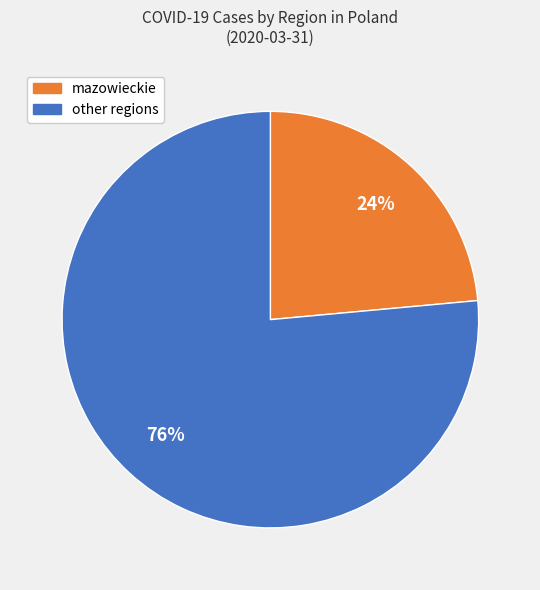

What is the ratio of the value at mazowieckie to the value at other regions?

0.3